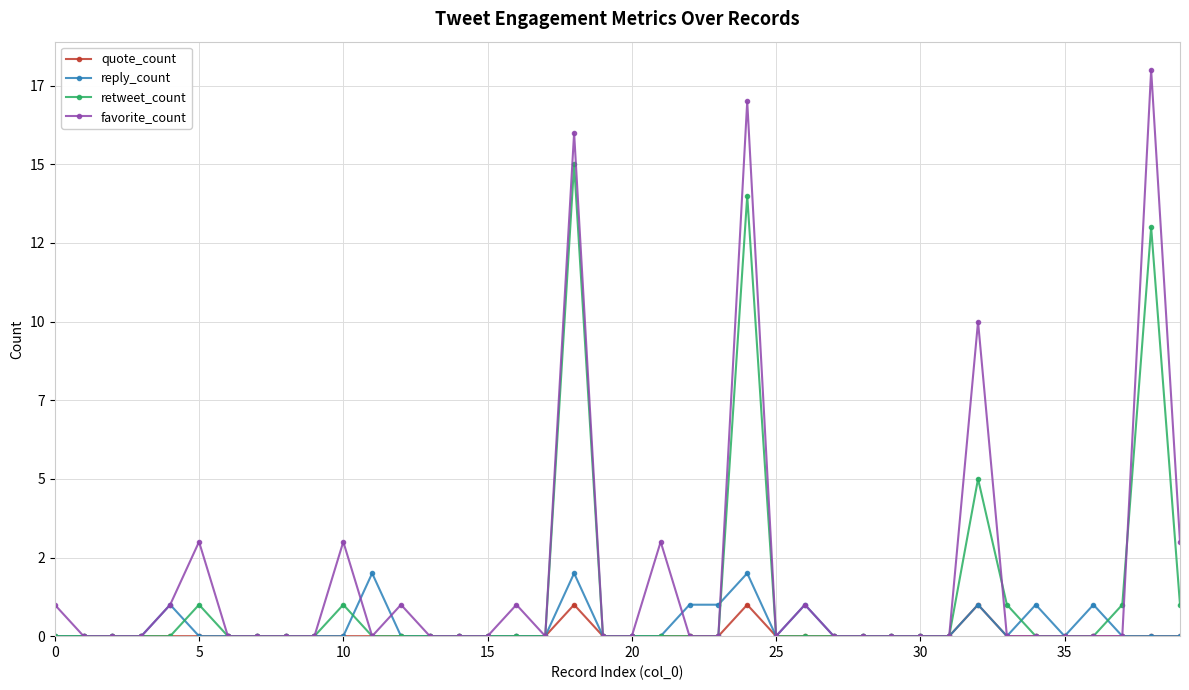

Which series has the widest spread of values?

favorite_count